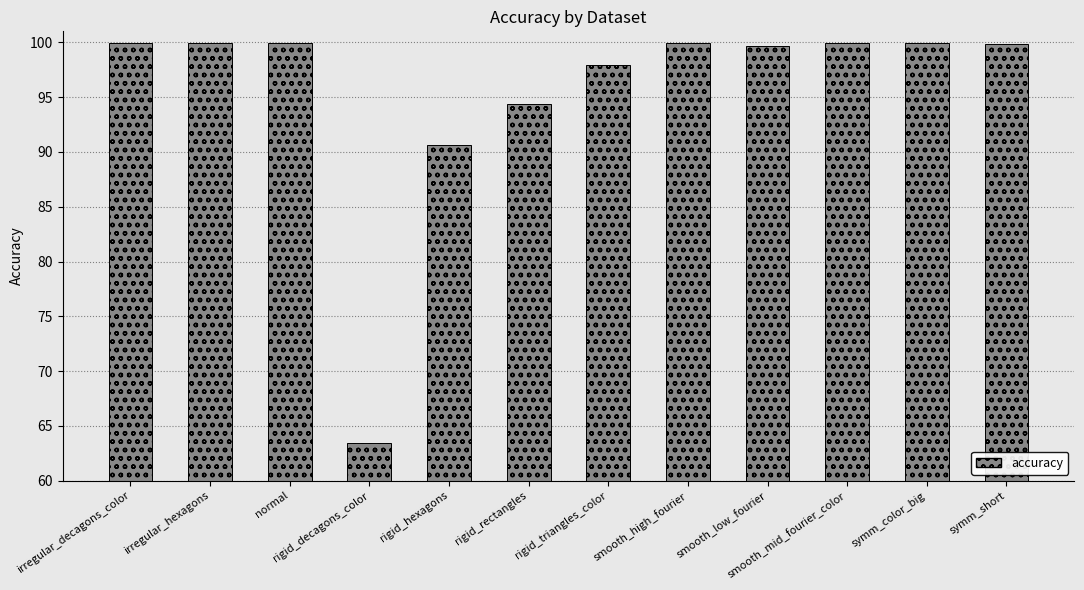

What is the value of the 8th bar from the left?

100.0